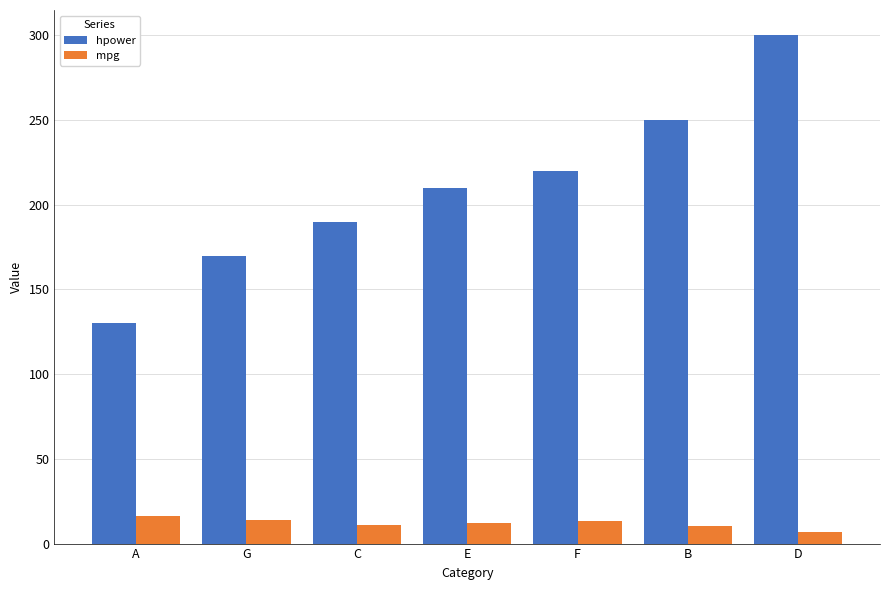

Which series has the largest range (max minus min)?

hpower